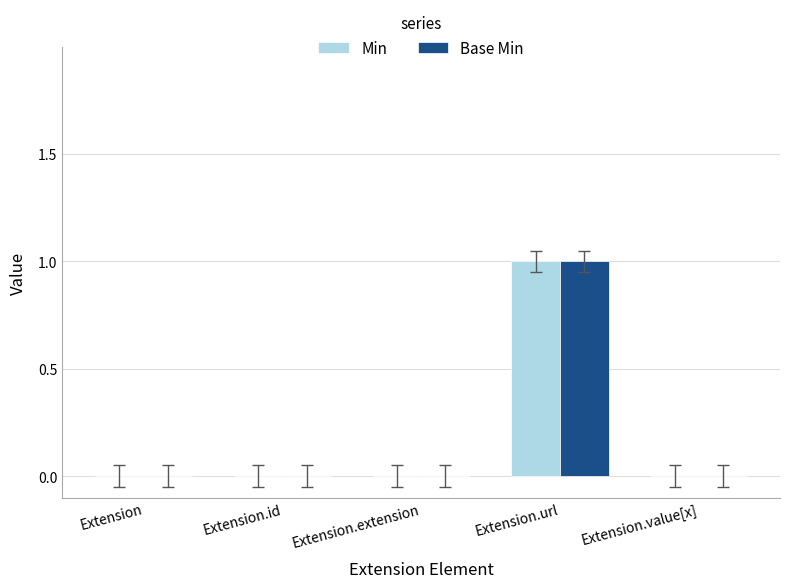

What is the greatest value displayed?

1